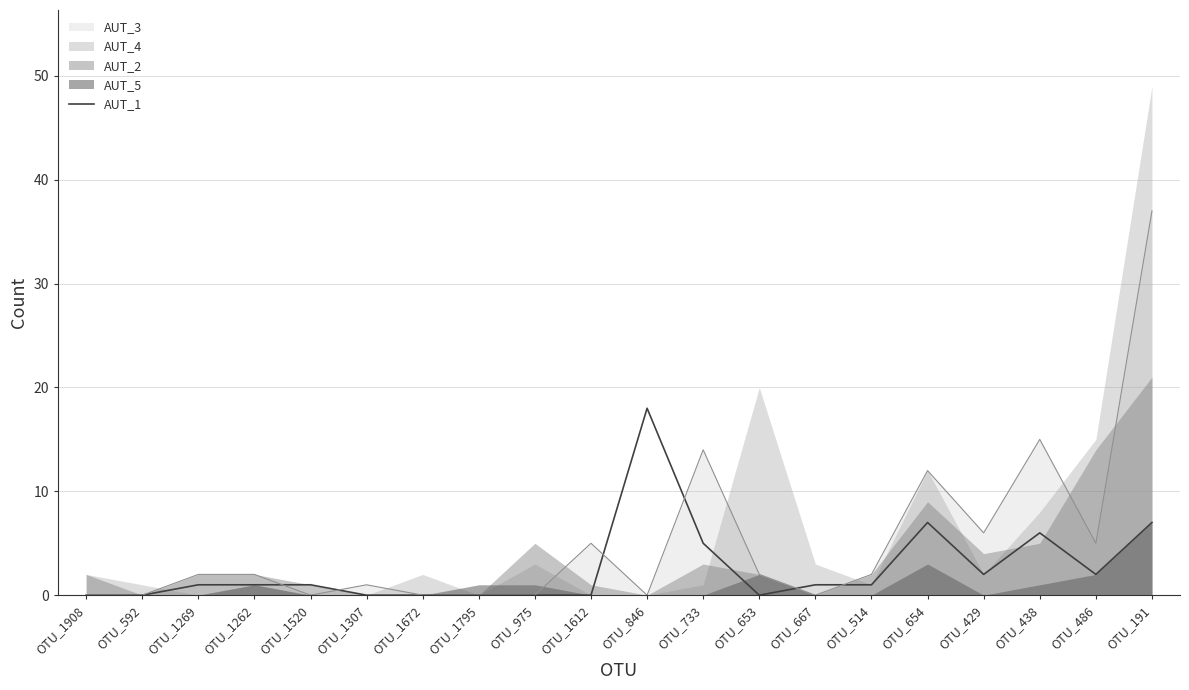

At which category does the data reach its first local peak?

OTU_846